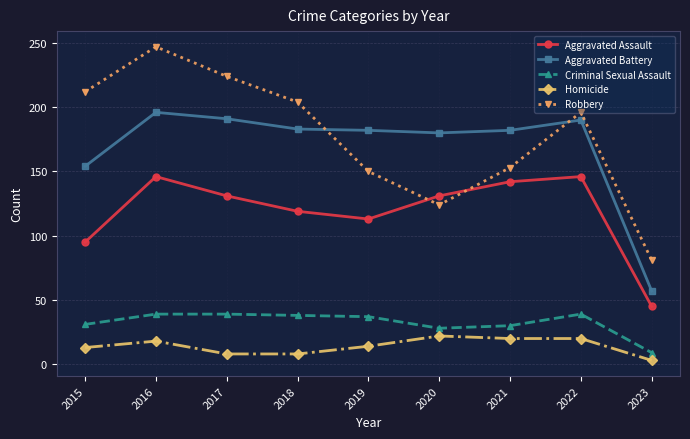

Is this an area chart (filled region under the line)?

No